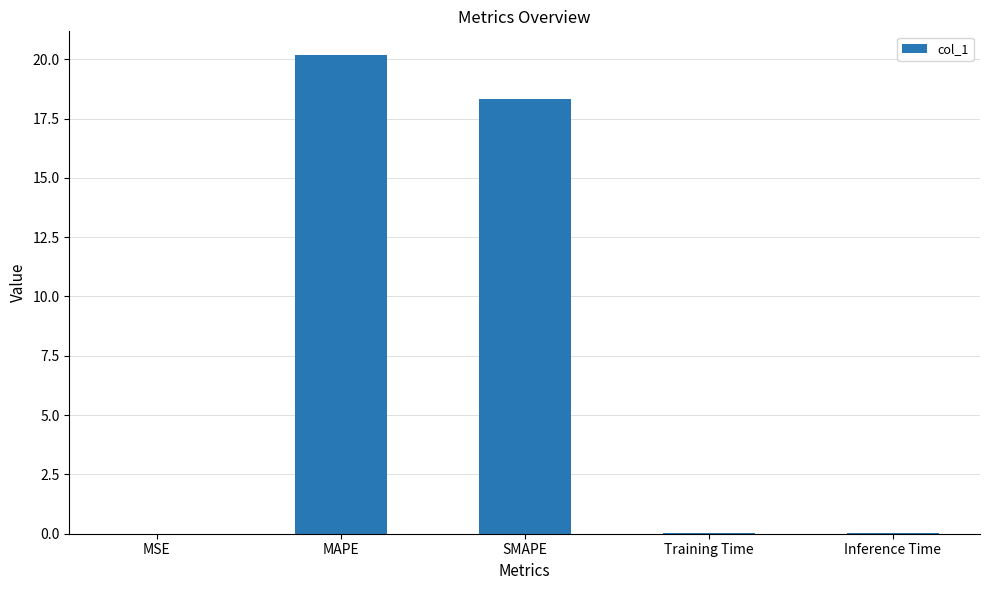

Which label corresponds to the largest value in the chart?

MAPE